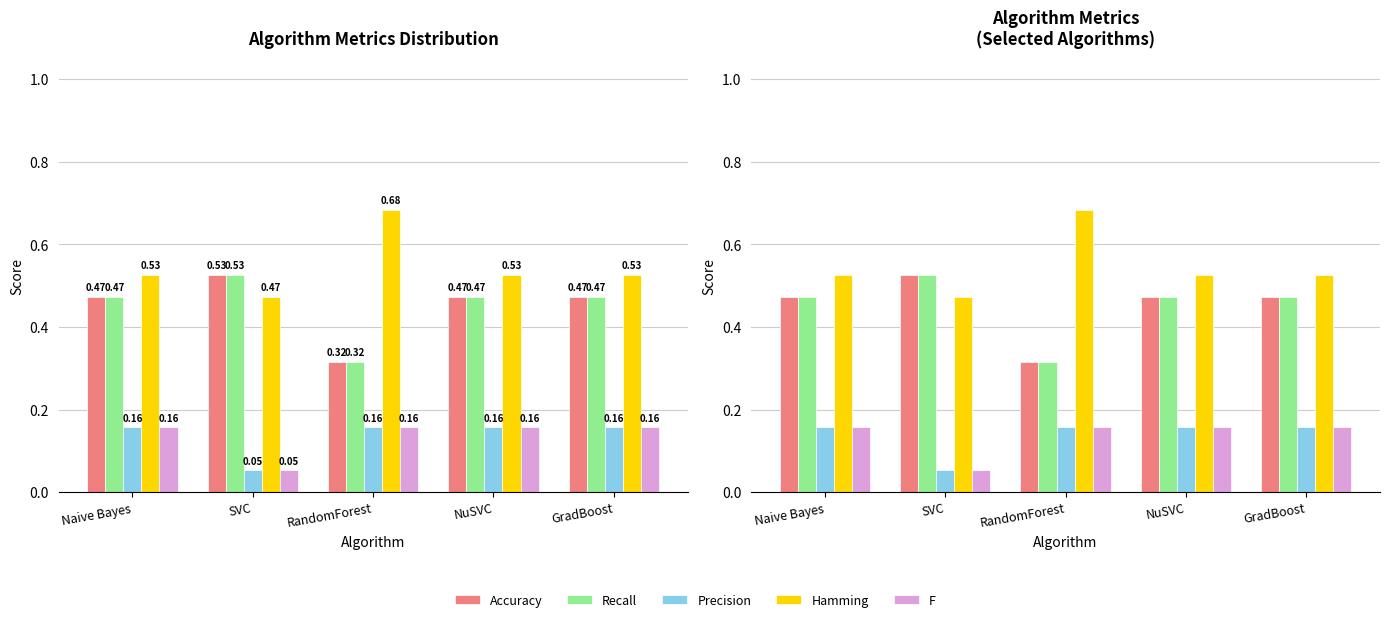

Between Naive Bayes and NuSVC, which series saw the biggest shift?

Accuracy